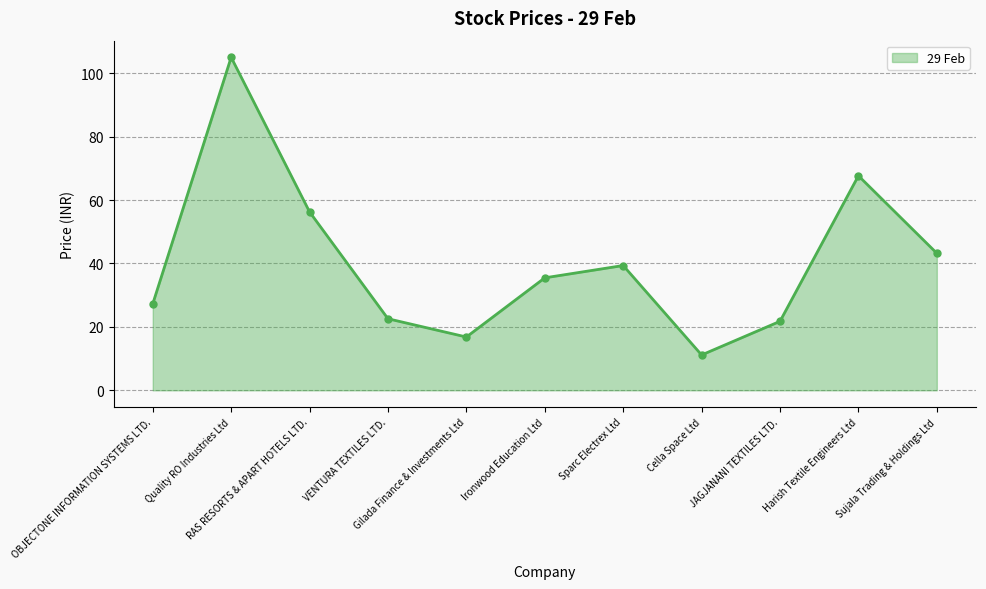

How many points are higher than both their immediate neighbors (excluding endpoints)?

3